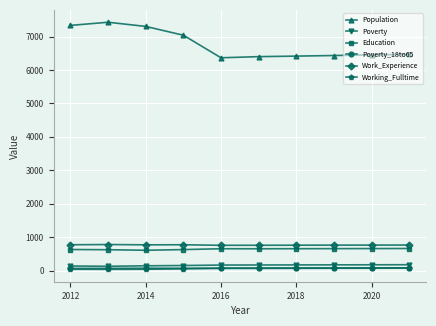

At how many categories does at least one series exceed 2296?

10